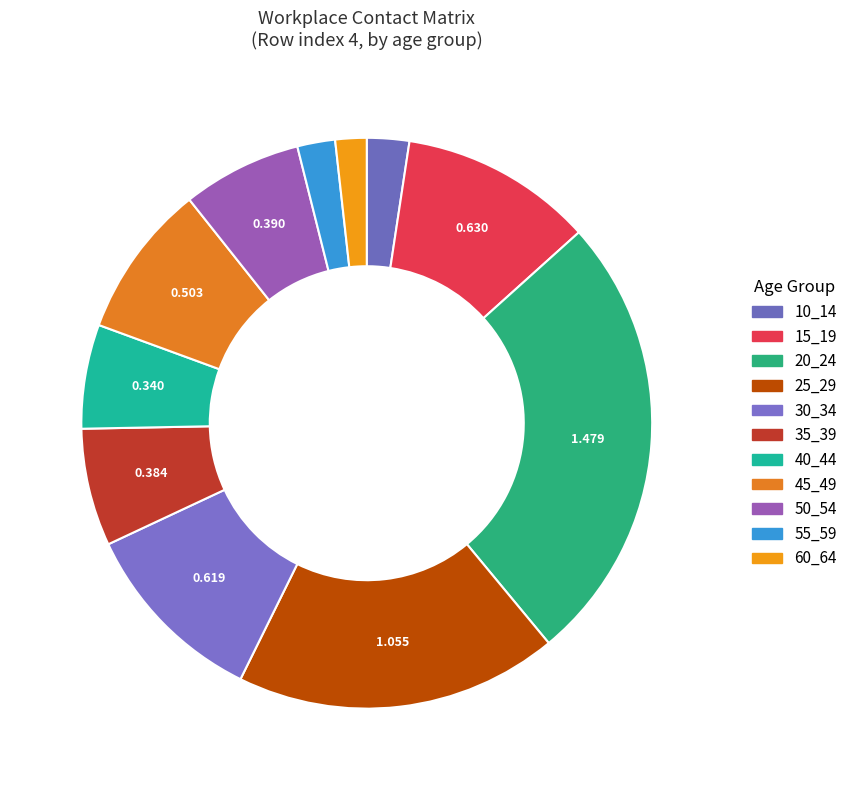

How many slices are in this pie chart?

11